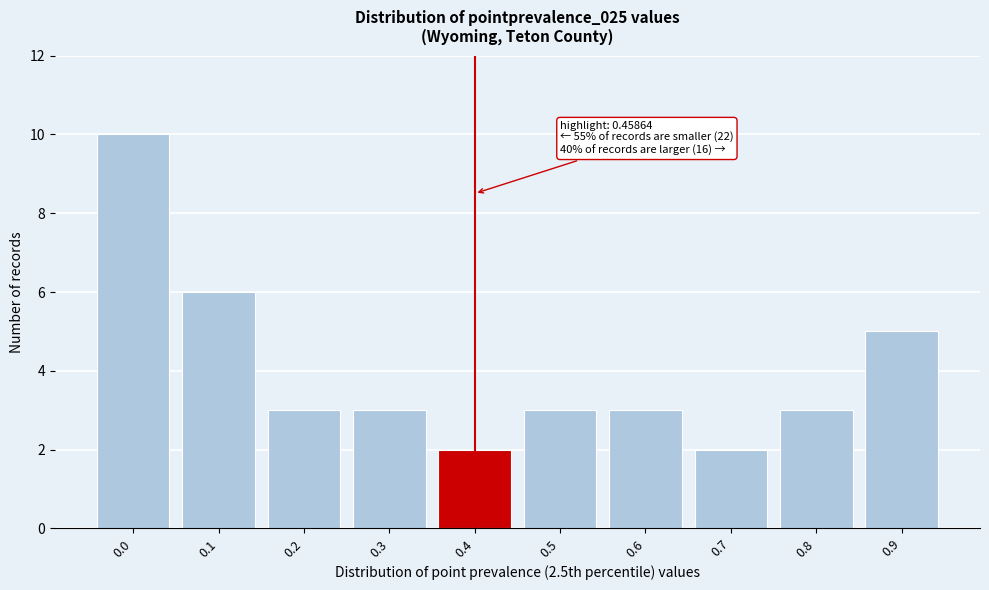

Reading left to right, list all the values displayed in this chart.

10	6	3	3	2	3	3	2	3	5